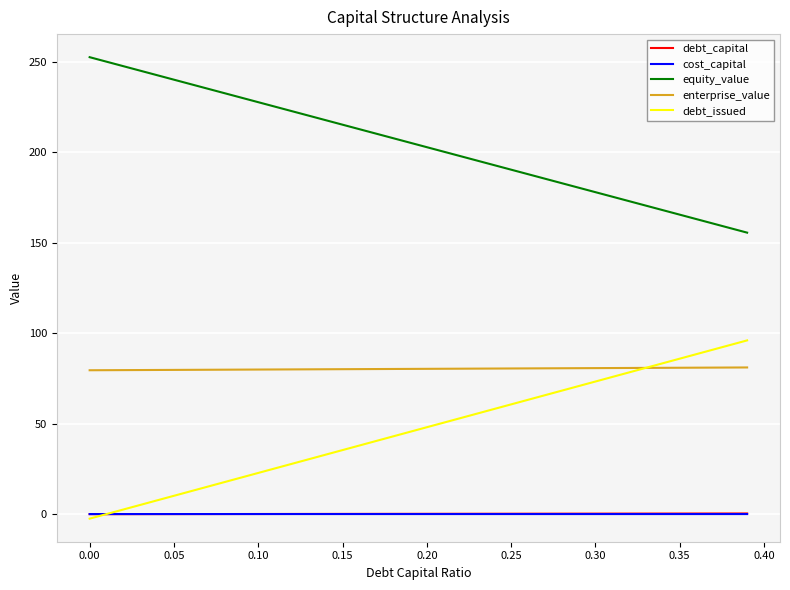

True or false: equity_value and debt_issued cross at least once.

False